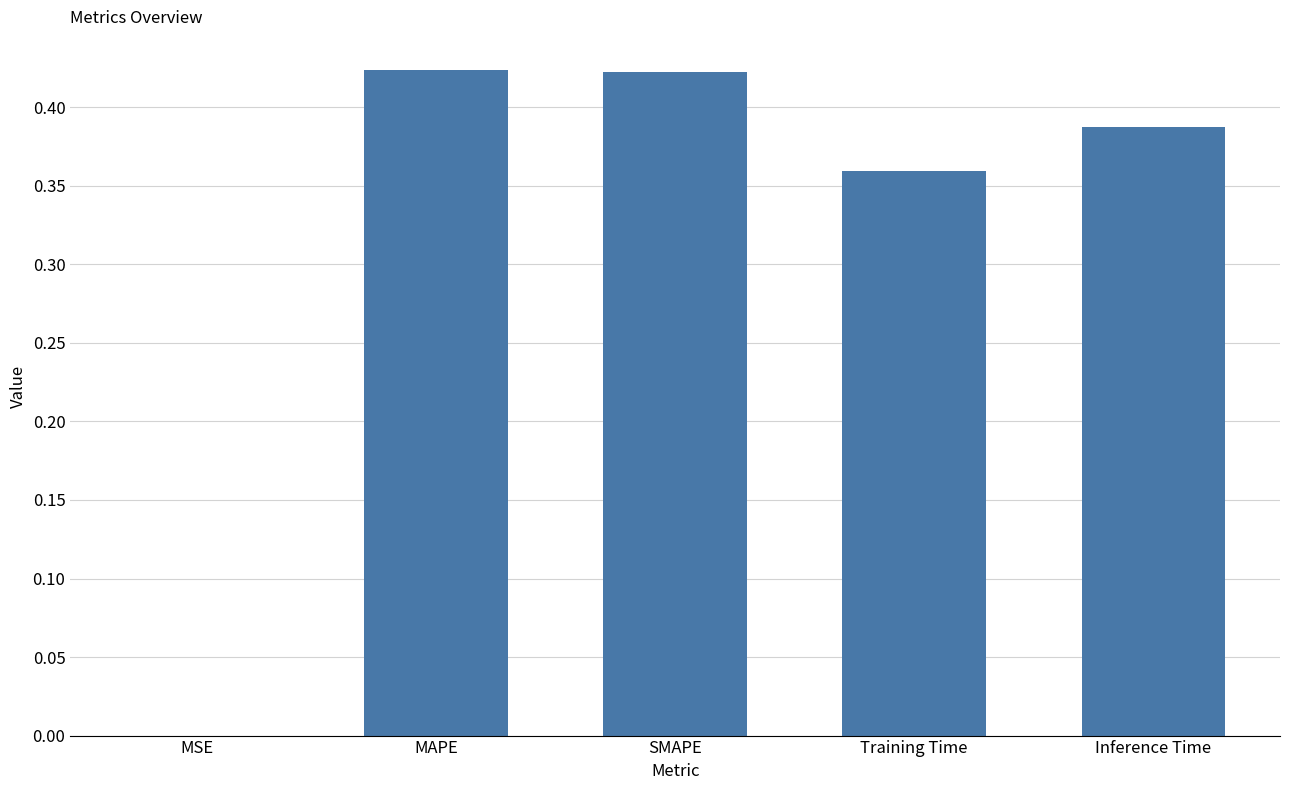

What is the sum of all values?

1.6